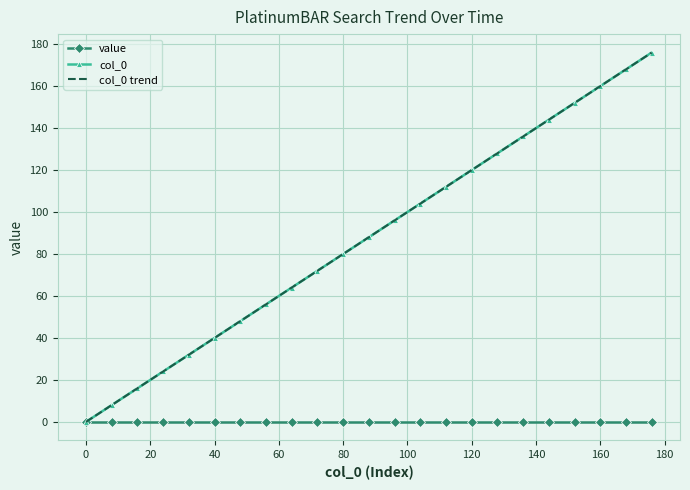

How many lines are shown in the chart?

3